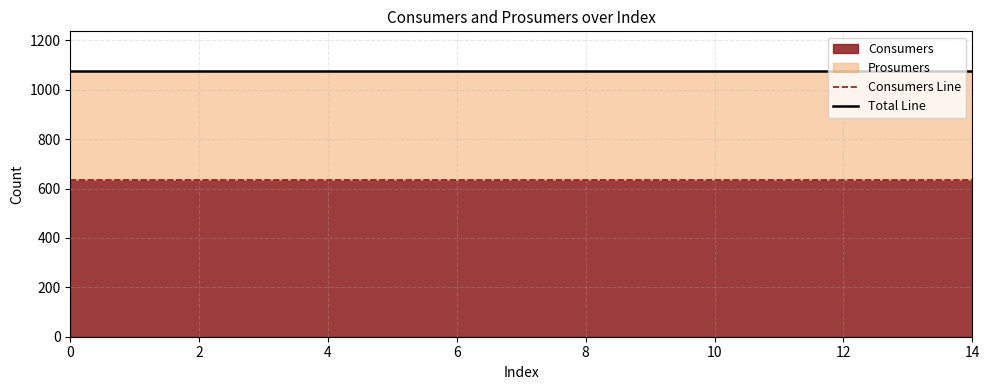

What is the approximate value of Consumers Line at 10?

635